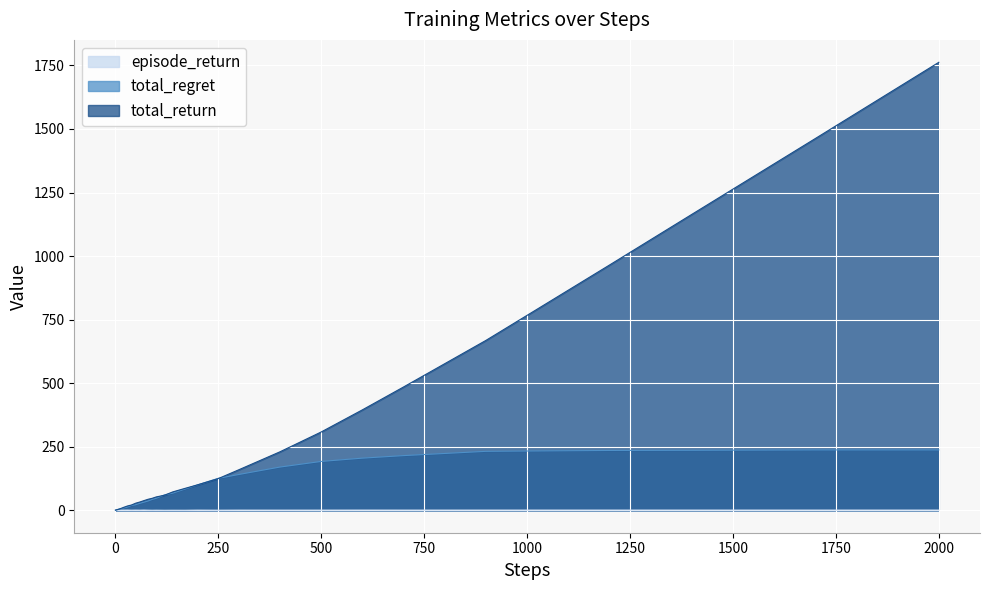

At how many categories does at least one series exceed 966?

3